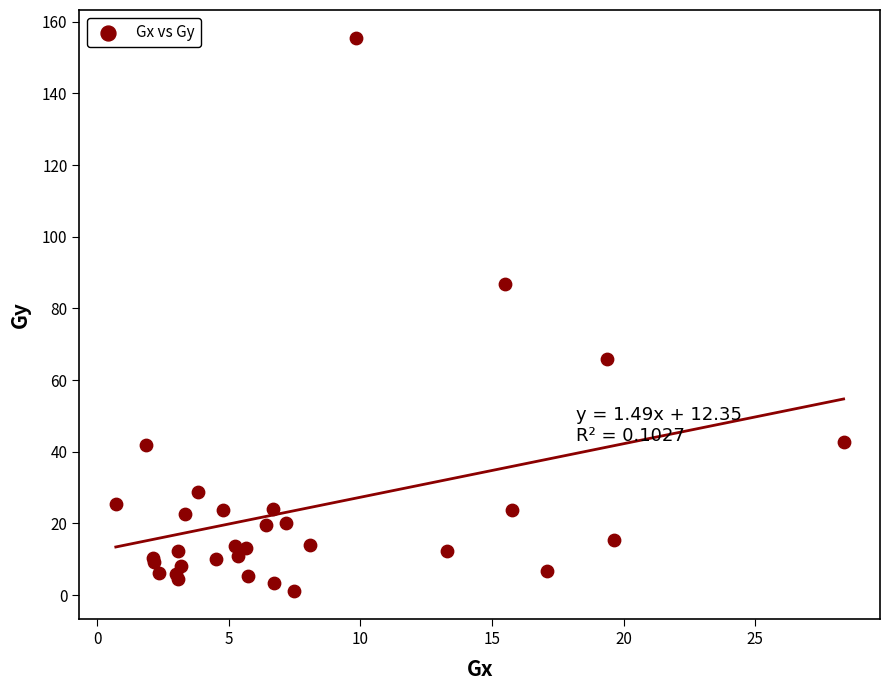

What Y value in the scatter plot is closest to 78?

86.8